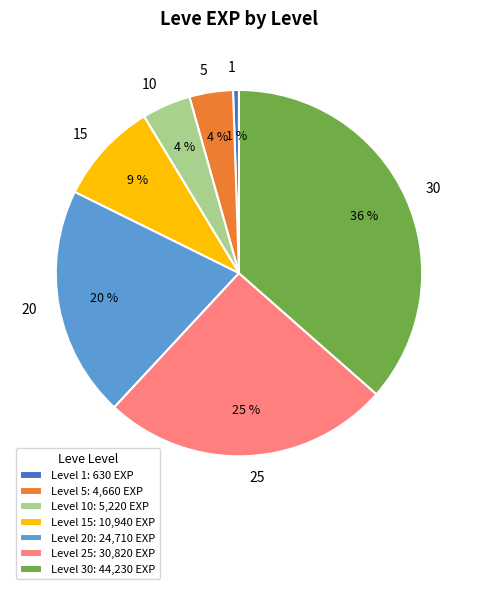

To the nearest percent, what portion does 10 represent?

4%